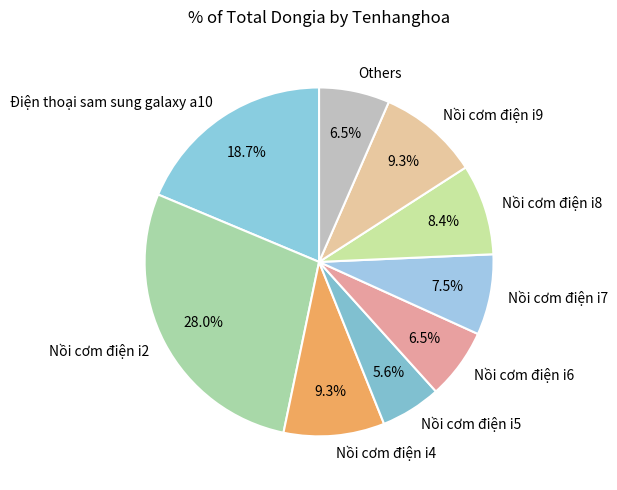

Is there a majority slice in this chart?

No